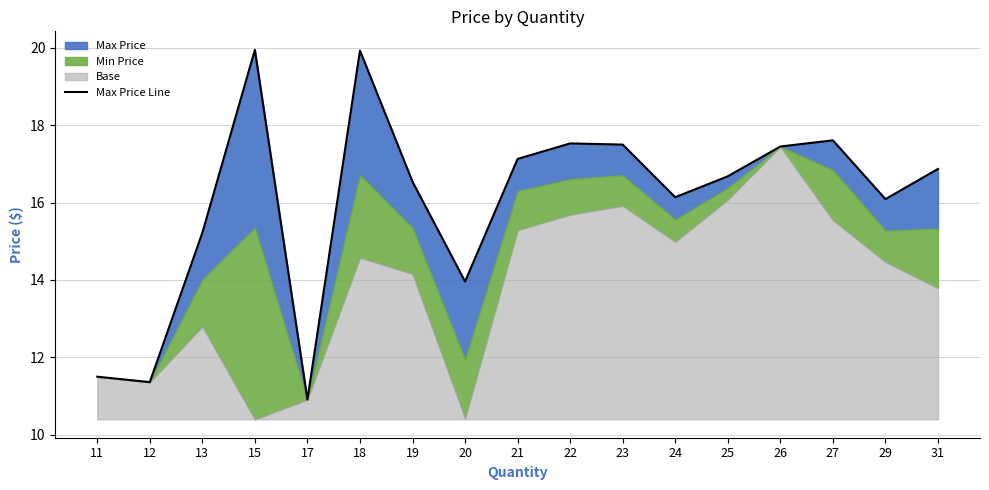

What is the difference between the maximum and minimum values?

9.0